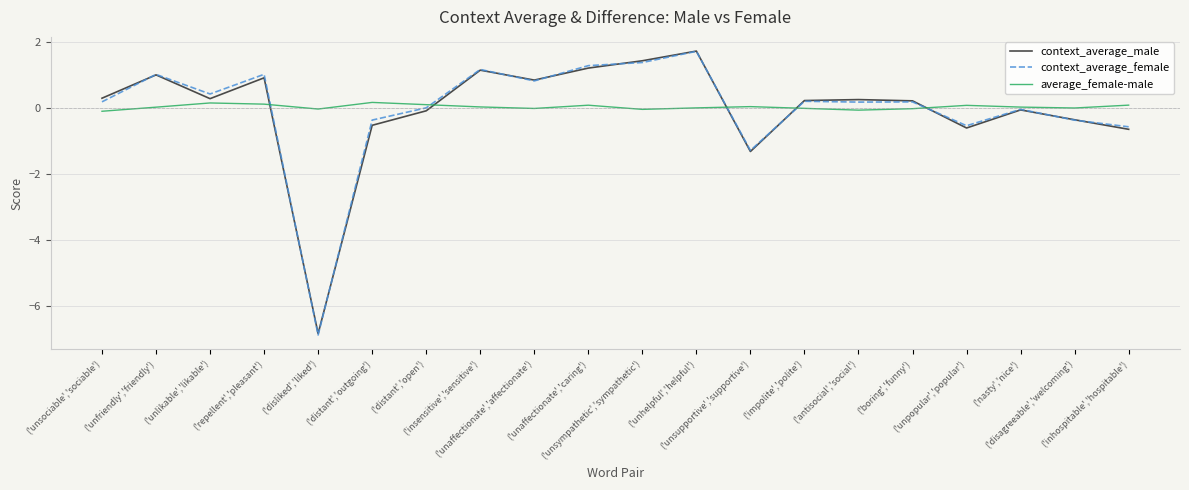

What is the maximum value shown in the chart?

1.7